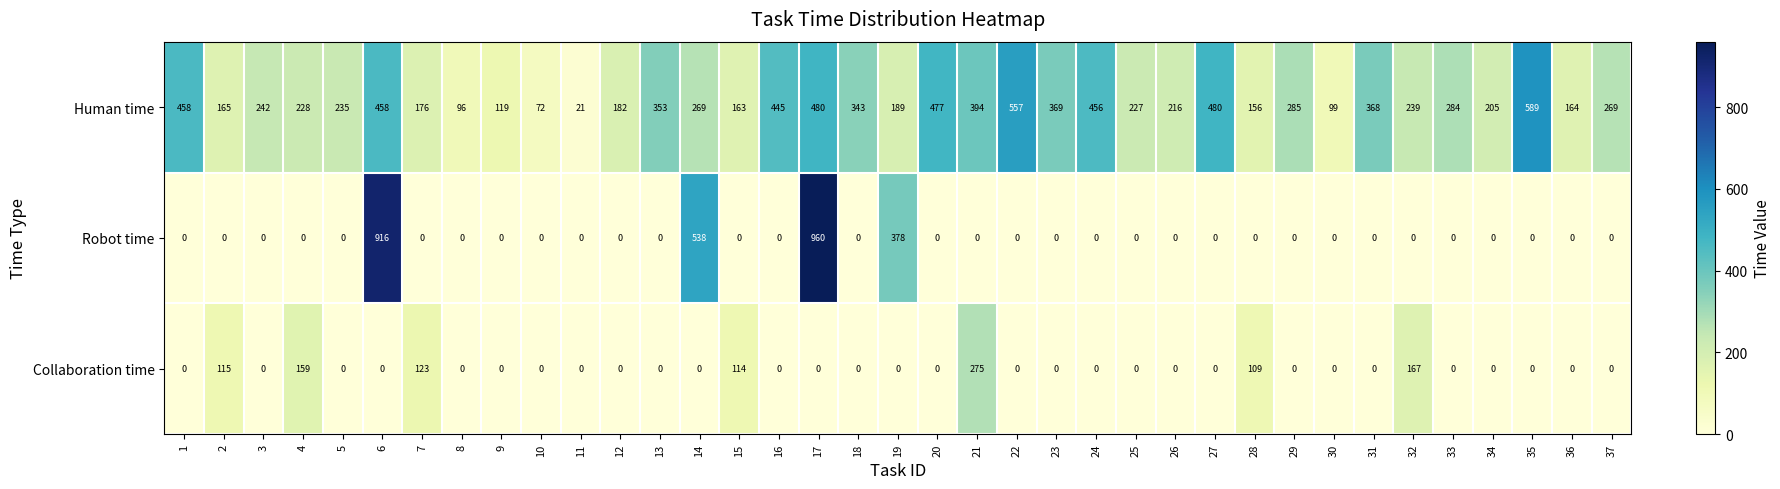

Which series has the widest spread of values?

Robot time